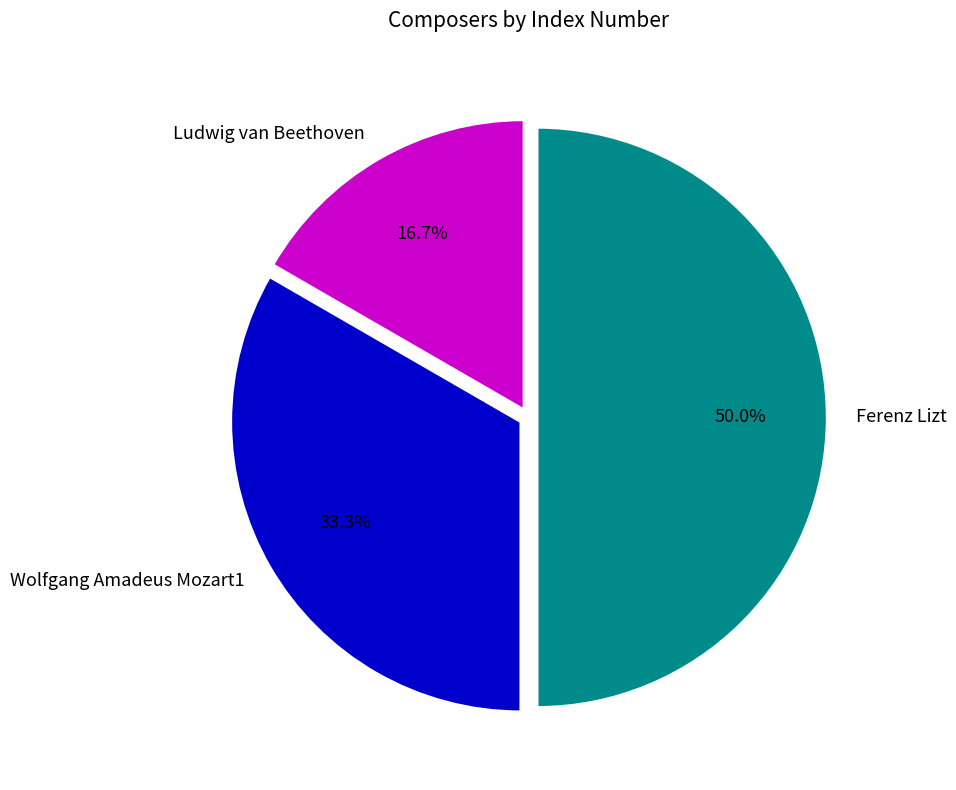

To the nearest percent, what percentage of the pie is Ferenz Lizt?

50%